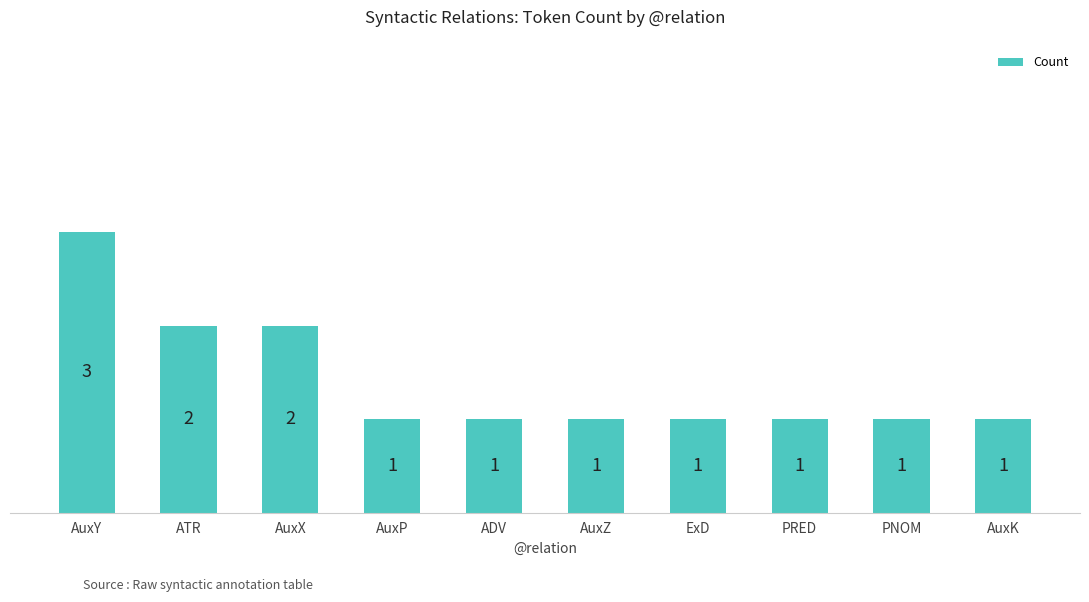

What is the change in value from ATR to ADV?

-1